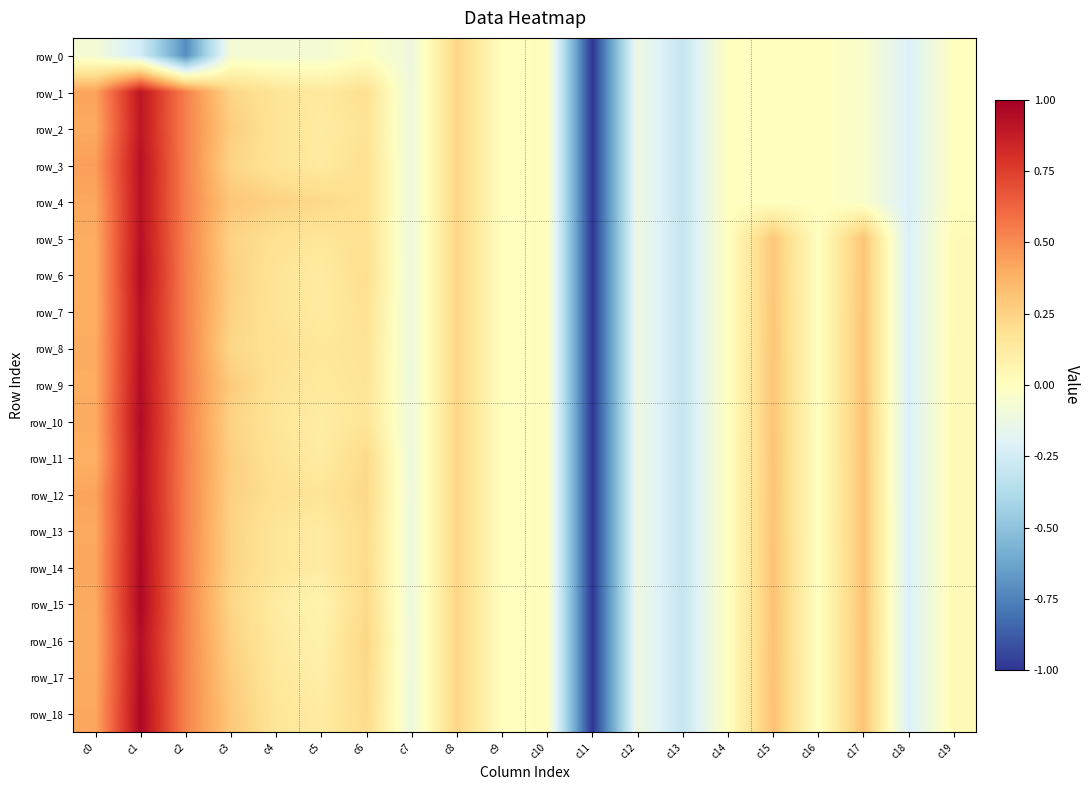

Reading left to right, what are all the values shown in this chart?

row_0: c0=-0.1	c1=-0.2	c2=-0.7	c3=-0.1	c4=-0.1	c5=-0.1	c6=-0.0	c7=-0.1	c8=0.2	c9=0.0	c10=0.0	c11=-1.0	c12=-0.1	c13=-0.3	c14=-0.0	c15=-0.0	c16=-0.0	c17=-0.0	c18=-0.2	c19=-0.0
row_1: c0=0.4	c1=0.9	c2=0.5	c3=0.2	c4=0.2	c5=0.1	c6=0.2	c7=-0.1	c8=0.2	c9=0.0	c10=0.0	c11=-1.0	c12=-0.1	c13=-0.3	c14=-0.0	c15=-0.0	c16=-0.0	c17=-0.0	c18=-0.2	c19=-0.0
row_2: c0=0.4	c1=0.9	c2=0.5	c3=0.3	c4=0.2	c5=0.1	c6=0.2	c7=-0.1	c8=0.2	c9=0.0	c10=0.0	c11=-1.0	c12=-0.1	c13=-0.3	c14=-0.0	c15=-0.0	c16=-0.0	c17=-0.0	c18=-0.2	c19=-0.0
row_3: c0=0.4	c1=0.9	c2=0.5	c3=0.2	c4=0.2	c5=0.1	c6=0.2	c7=-0.1	c8=0.2	c9=0.0	c10=0.0	c11=-1.0	c12=-0.1	c13=-0.3	c14=-0.0	c15=-0.0	c16=-0.0	c17=-0.0	c18=-0.2	c19=-0.0
row_4: c0=0.4	c1=0.9	c2=0.5	c3=0.3	c4=0.3	c5=0.2	c6=0.2	c7=-0.1	c8=0.2	c9=0.0	c10=0.0	c11=-1.0	c12=-0.1	c13=-0.3	c14=-0.0	c15=-0.0	c16=-0.0	c17=-0.0	c18=-0.2	c19=-0.0
row_5: c0=0.4	c1=0.9	c2=0.5	c3=0.2	c4=0.2	c5=0.2	c6=0.2	c7=-0.1	c8=0.2	c9=0.0	c10=0.0	c11=-1.0	c12=-0.1	c13=-0.3	c14=-0.0	c15=0.3	c16=-0.0	c17=0.3	c18=-0.2	c19=0.0
row_6: c0=0.4	c1=0.9	c2=0.5	c3=0.3	c4=0.2	c5=0.1	c6=0.2	c7=-0.1	c8=0.2	c9=0.0	c10=0.0	c11=-1.0	c12=-0.1	c13=-0.3	c14=-0.0	c15=0.3	c16=-0.0	c17=0.3	c18=-0.2	c19=0.0
row_7: c0=0.4	c1=0.9	c2=0.5	c3=0.3	c4=0.2	c5=0.1	c6=0.2	c7=-0.1	c8=0.2	c9=0.0	c10=0.0	c11=-1.0	c12=-0.1	c13=-0.3	c14=-0.0	c15=0.3	c16=-0.0	c17=0.3	c18=-0.2	c19=0.0
row_8: c0=0.4	c1=0.9	c2=0.5	c3=0.2	c4=0.2	c5=0.1	c6=0.2	c7=-0.1	c8=0.2	c9=0.0	c10=0.0	c11=-1.0	c12=-0.1	c13=-0.3	c14=-0.0	c15=0.3	c16=-0.0	c17=0.3	c18=-0.2	c19=0.0
row_9: c0=0.4	c1=0.9	c2=0.5	c3=0.3	c4=0.2	c5=0.1	c6=0.2	c7=-0.1	c8=0.2	c9=0.0	c10=0.0	c11=-1.0	c12=-0.1	c13=-0.3	c14=-0.0	c15=0.3	c16=-0.0	c17=0.3	c18=-0.2	c19=0.0
row_10: c0=0.4	c1=1.0	c2=0.5	c3=0.2	c4=0.2	c5=0.1	c6=0.2	c7=-0.1	c8=0.2	c9=0.0	c10=0.0	c11=-1.0	c12=-0.1	c13=-0.3	c14=-0.0	c15=0.3	c16=-0.0	c17=0.3	c18=-0.2	c19=0.0
row_11: c0=0.4	c1=0.9	c2=0.5	c3=0.3	c4=0.2	c5=0.1	c6=0.2	c7=-0.1	c8=0.2	c9=0.0	c10=0.0	c11=-1.0	c12=-0.1	c13=-0.3	c14=-0.0	c15=0.3	c16=-0.0	c17=0.3	c18=-0.2	c19=0.0
row_12: c0=0.4	c1=0.9	c2=0.5	c3=0.3	c4=0.2	c5=0.2	c6=0.2	c7=-0.1	c8=0.2	c9=0.0	c10=0.0	c11=-1.0	c12=-0.1	c13=-0.3	c14=-0.0	c15=0.3	c16=-0.0	c17=0.3	c18=-0.2	c19=0.0
row_13: c0=0.4	c1=1.0	c2=0.5	c3=0.2	c4=0.2	c5=0.1	c6=0.2	c7=-0.1	c8=0.2	c9=0.0	c10=0.0	c11=-1.0	c12=-0.1	c13=-0.3	c14=-0.0	c15=0.3	c16=-0.0	c17=0.3	c18=-0.2	c19=0.0
row_14: c0=0.4	c1=1.0	c2=0.5	c3=0.2	c4=0.2	c5=0.1	c6=0.2	c7=-0.1	c8=0.2	c9=0.0	c10=0.0	c11=-1.0	c12=-0.1	c13=-0.3	c14=-0.0	c15=0.3	c16=-0.0	c17=0.3	c18=-0.2	c19=0.0
row_15: c0=0.4	c1=1.0	c2=0.5	c3=0.2	c4=0.1	c5=0.1	c6=0.2	c7=-0.1	c8=0.2	c9=0.0	c10=0.0	c11=-1.0	c12=-0.1	c13=-0.3	c14=-0.0	c15=0.3	c16=-0.0	c17=0.3	c18=-0.2	c19=0.0
row_16: c0=0.4	c1=0.9	c2=0.5	c3=0.3	c4=0.1	c5=0.1	c6=0.2	c7=-0.1	c8=0.2	c9=0.0	c10=0.0	c11=-1.0	c12=-0.1	c13=-0.3	c14=-0.0	c15=0.3	c16=-0.0	c17=0.3	c18=-0.2	c19=0.0
row_17: c0=0.4	c1=1.0	c2=0.5	c3=0.3	c4=0.1	c5=0.1	c6=0.2	c7=-0.1	c8=0.2	c9=0.0	c10=0.0	c11=-1.0	c12=-0.1	c13=-0.3	c14=-0.0	c15=0.3	c16=-0.0	c17=0.3	c18=-0.2	c19=0.0
row_18: c0=0.4	c1=1.0	c2=0.5	c3=0.3	c4=0.2	c5=0.1	c6=0.2	c7=-0.1	c8=0.2	c9=0.0	c10=0.0	c11=-1.0	c12=-0.1	c13=-0.3	c14=-0.0	c15=0.3	c16=-0.0	c17=0.3	c18=-0.2	c19=0.0